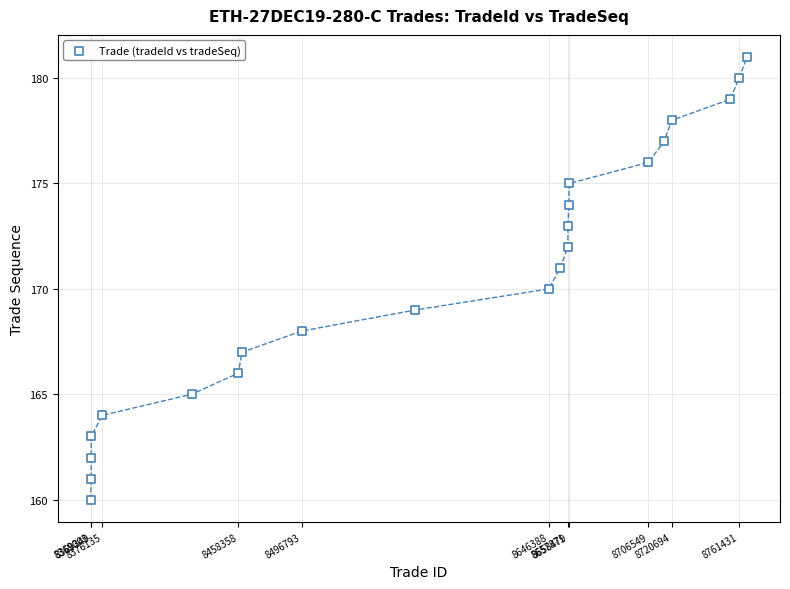

What is the range of X values (max minus min)?

397369